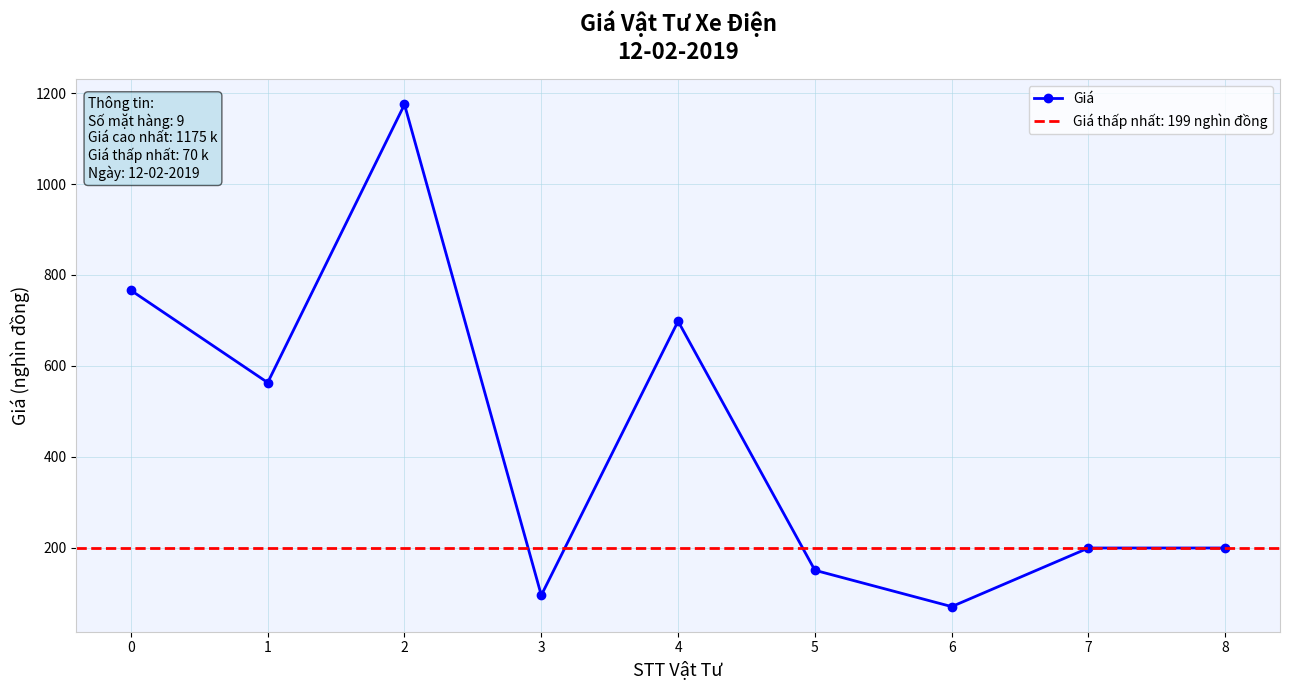

Reading left to right, extract all data points from this chart.

0=766	1=563	2=1175	3=95	4=698	5=150	6=70	7=199	8=199